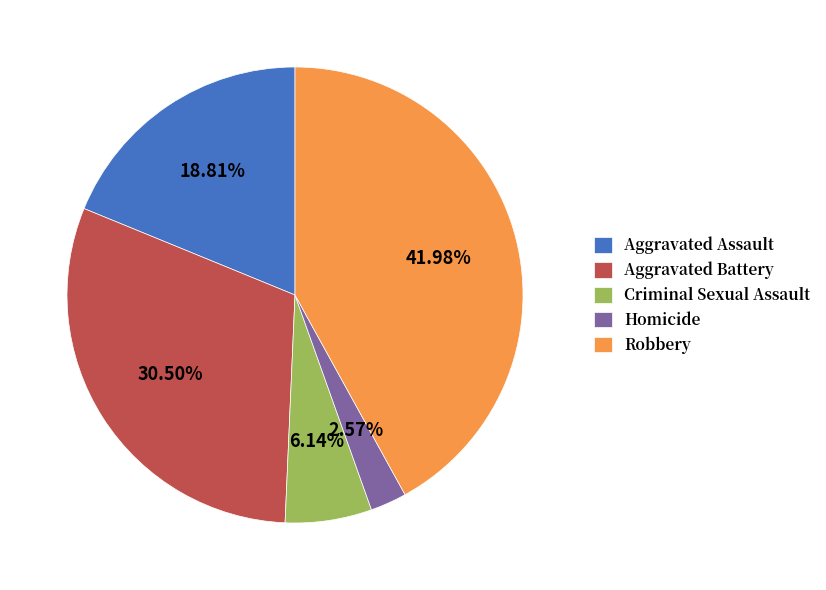

Which has a higher value, Homicide or Criminal Sexual Assault?

Criminal Sexual Assault